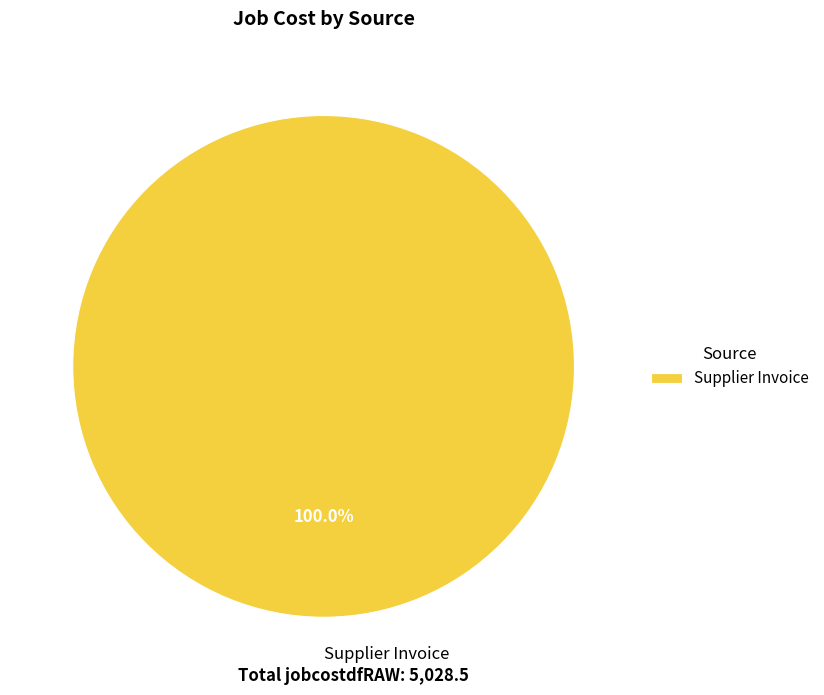

Rank the categories by value from highest to lowest.

Supplier Invoice